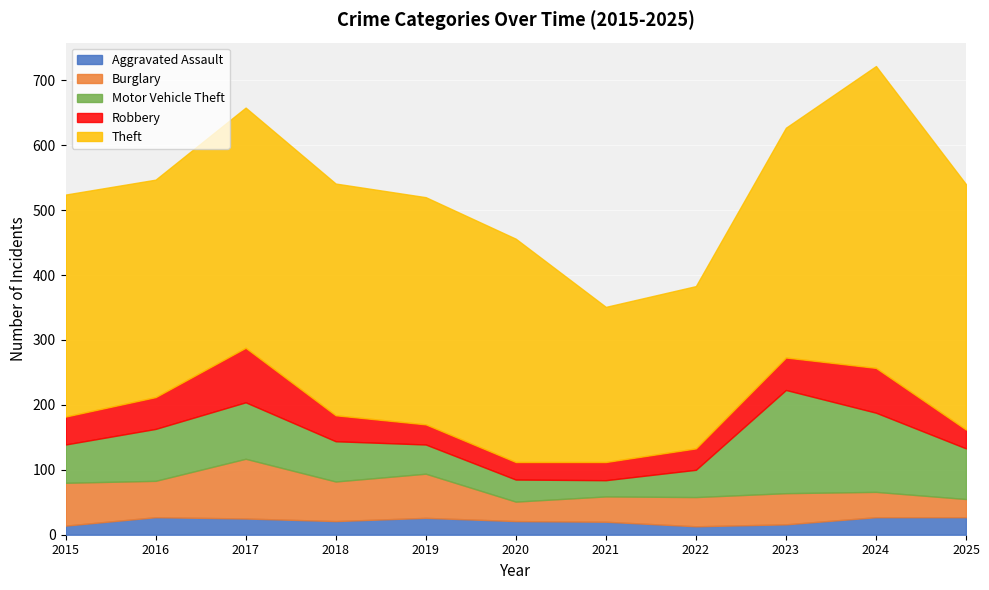

True or false: Burglary and Aggravated Assault cross at least once.

False